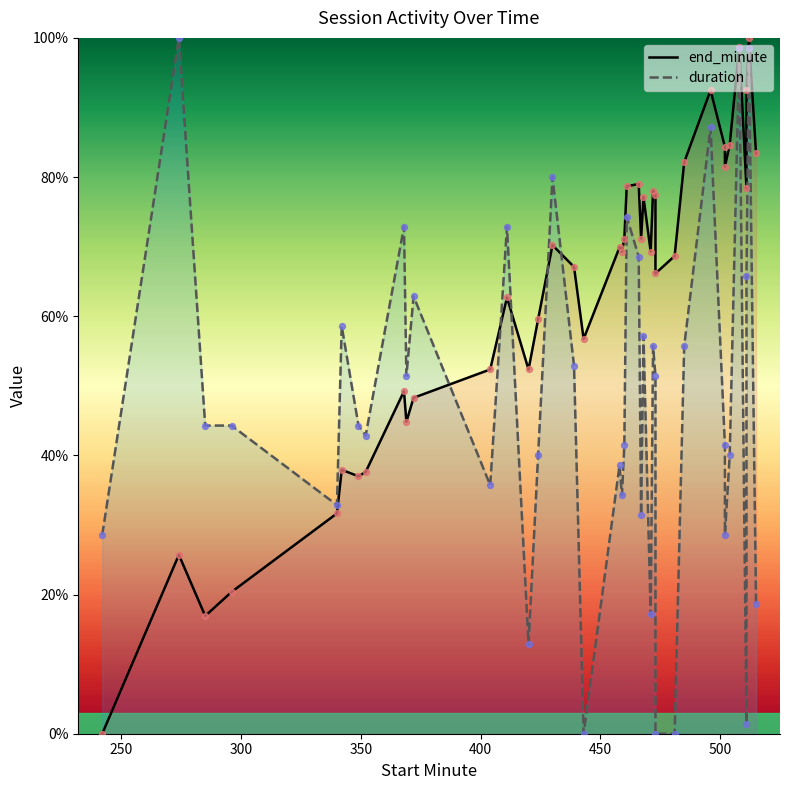

Which series contains the lowest Y value?

end_minute